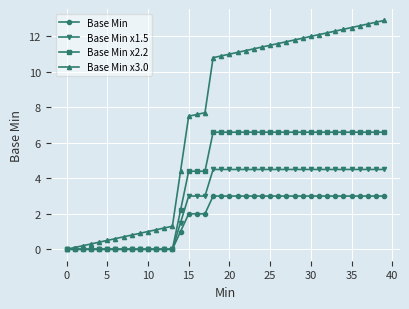

Does the chart display data point markers on the line(s)?

Yes